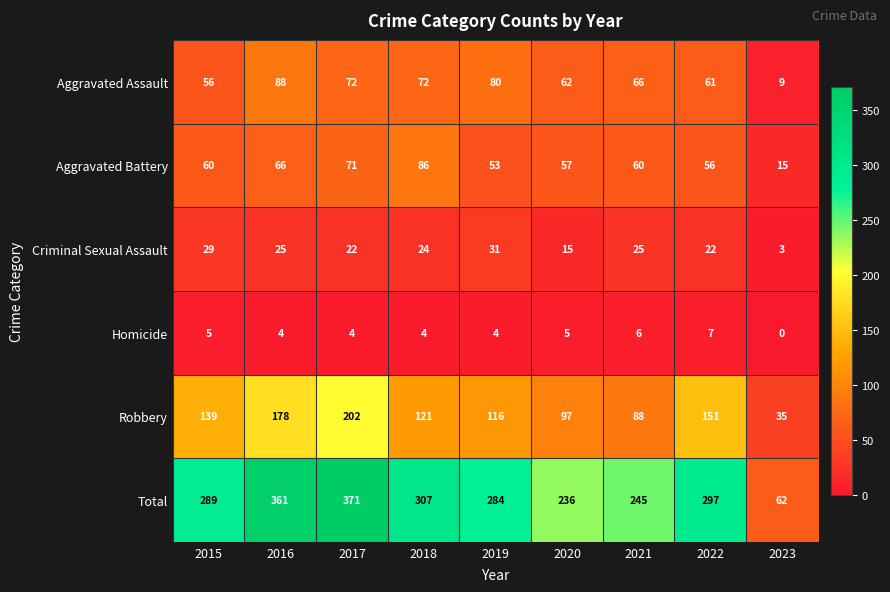

True or false: Aggravated Battery has a value of 45 at 2016.

False